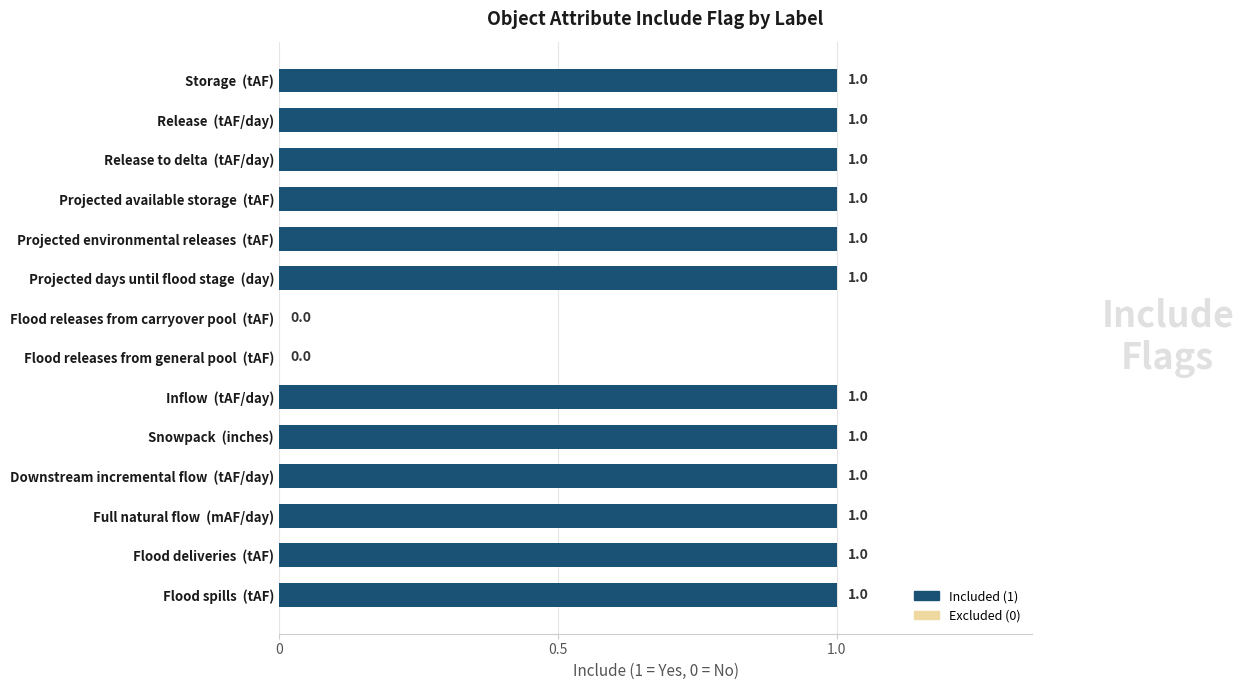

True or false: the data shows 2 at Projected days until flood stage  (day).

False